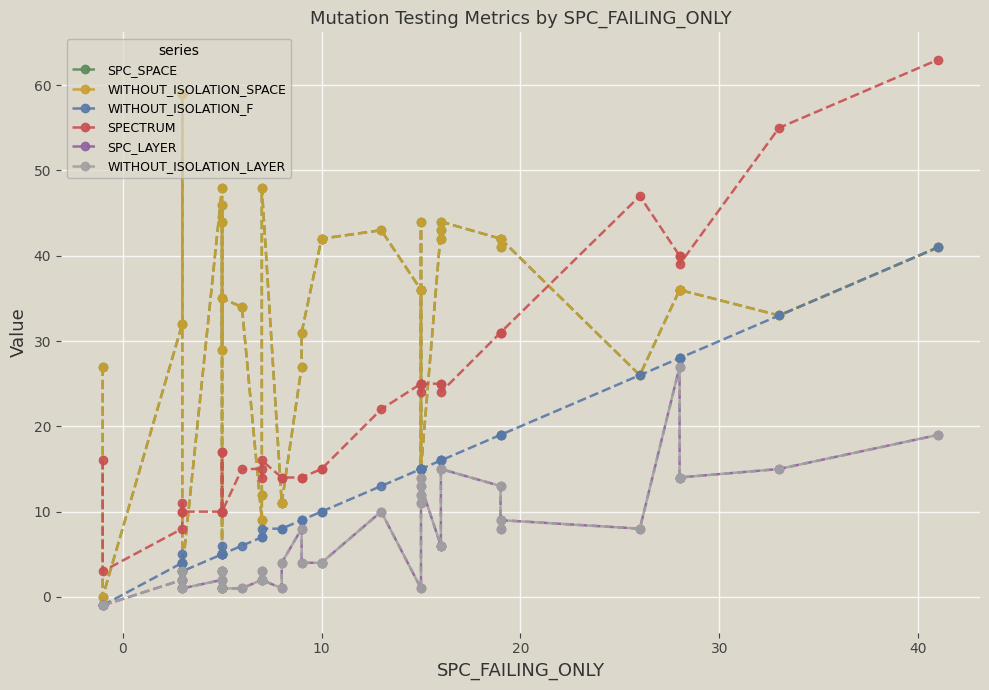

What is the lowest value of the SPECTRUM series?

3